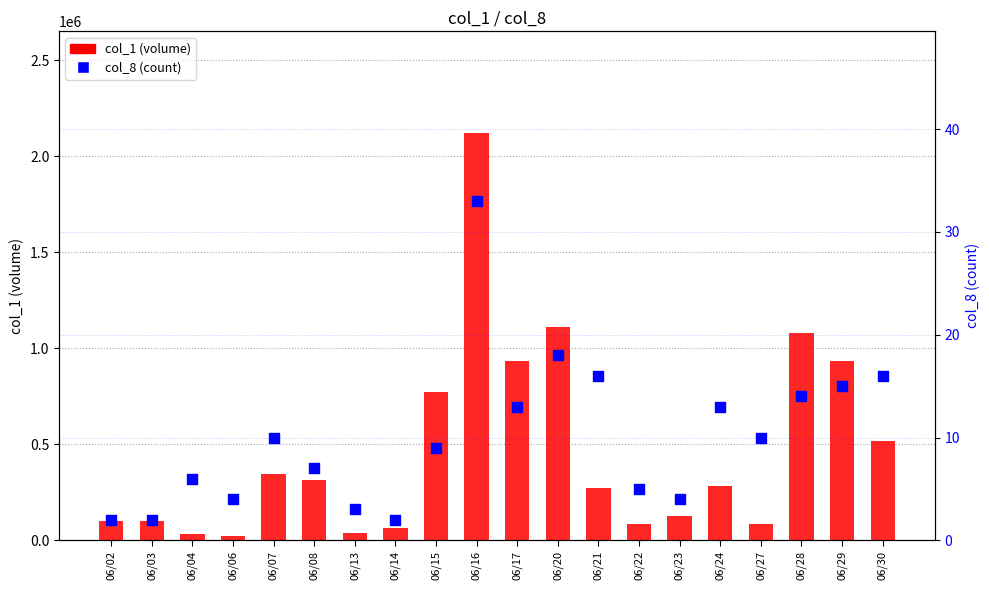

Is the value of col_8 (count) at 06/27 greater than the value of col_1 (volume) at 06/04?

No